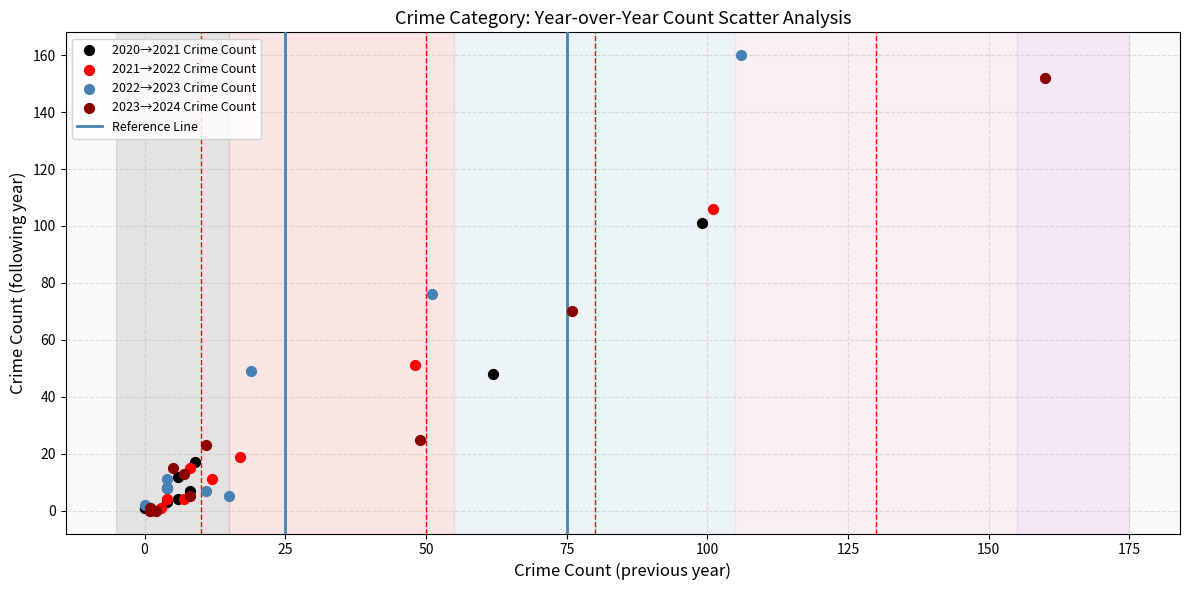

Which series has the largest Y range (max minus min)?

2022→2023 Crime Count